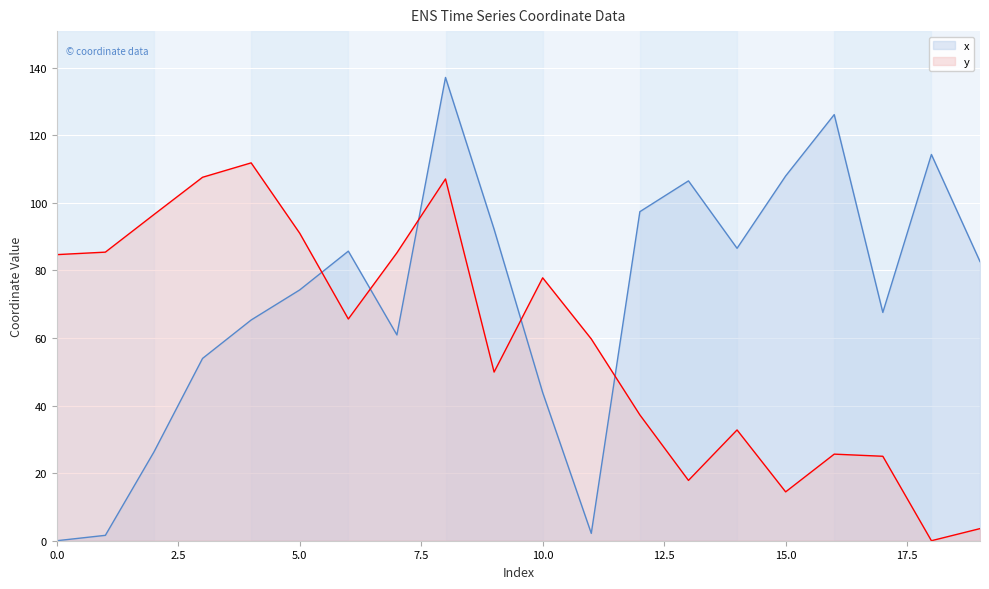

Which has a higher value, 3 or 2?

3